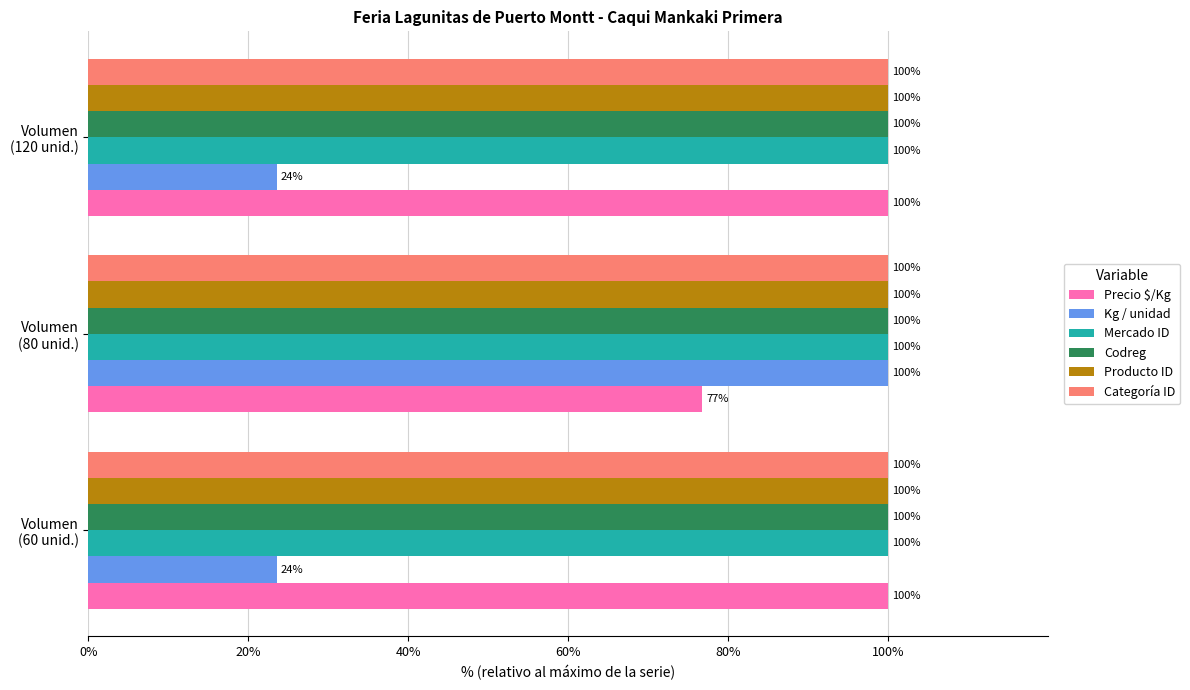

What is the maximum value shown in the chart?

100.0